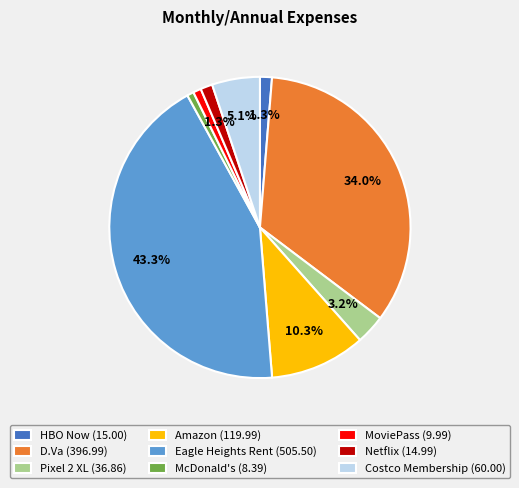

Does D.Va represent more than half of the total?

No